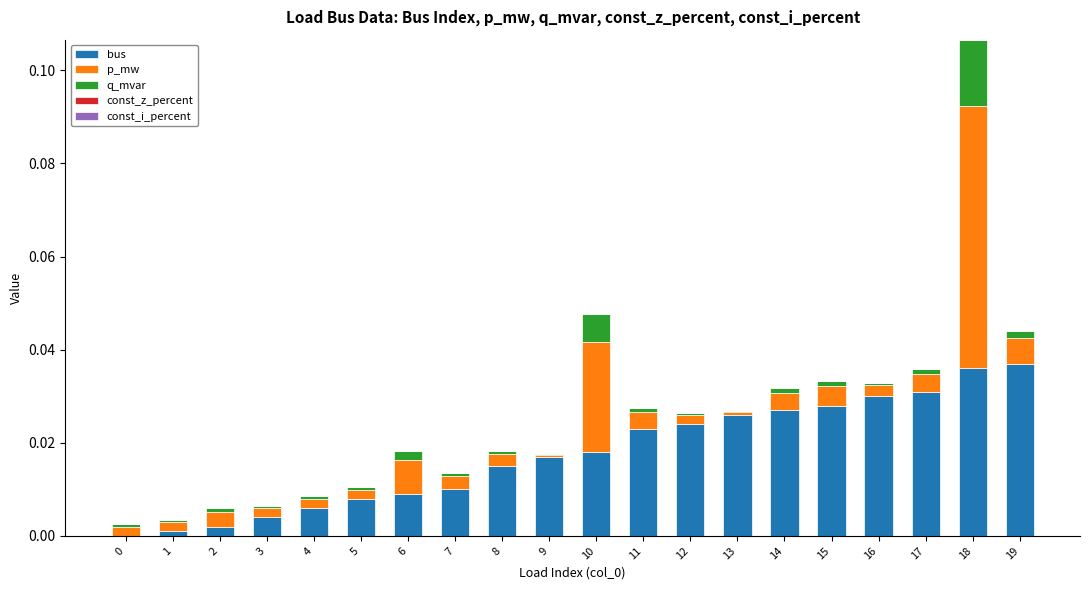

At which category is the sum across all series the highest?

18